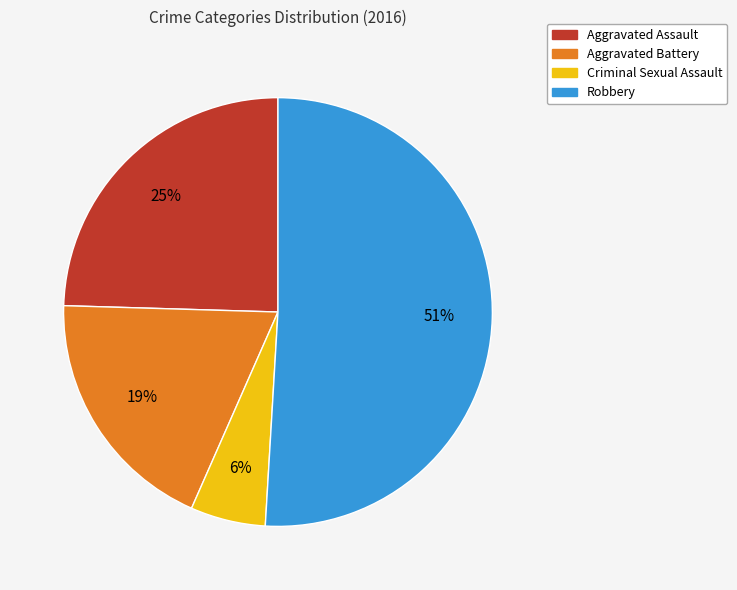

To the nearest percent, what percentage of the pie is Aggravated Battery?

19%